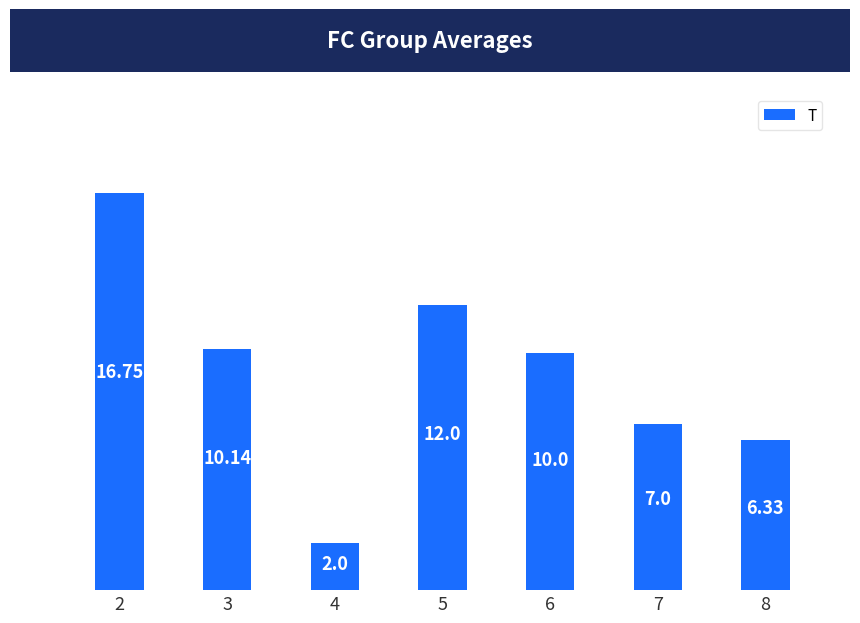

Rank the categories by value from highest to lowest.

2, 5, 3, 6, 7, 8, 4